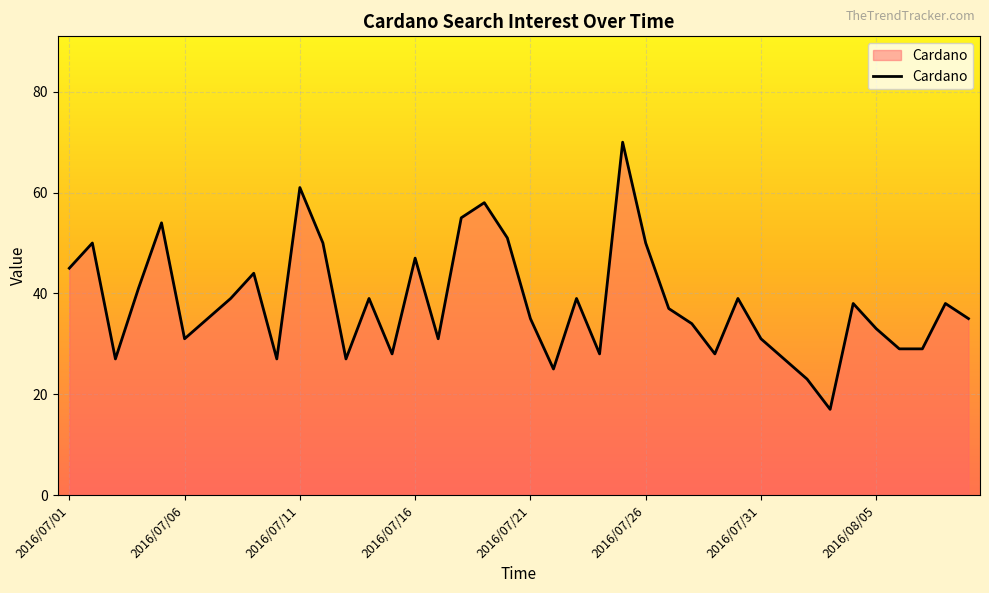

What is the greatest value displayed?

70